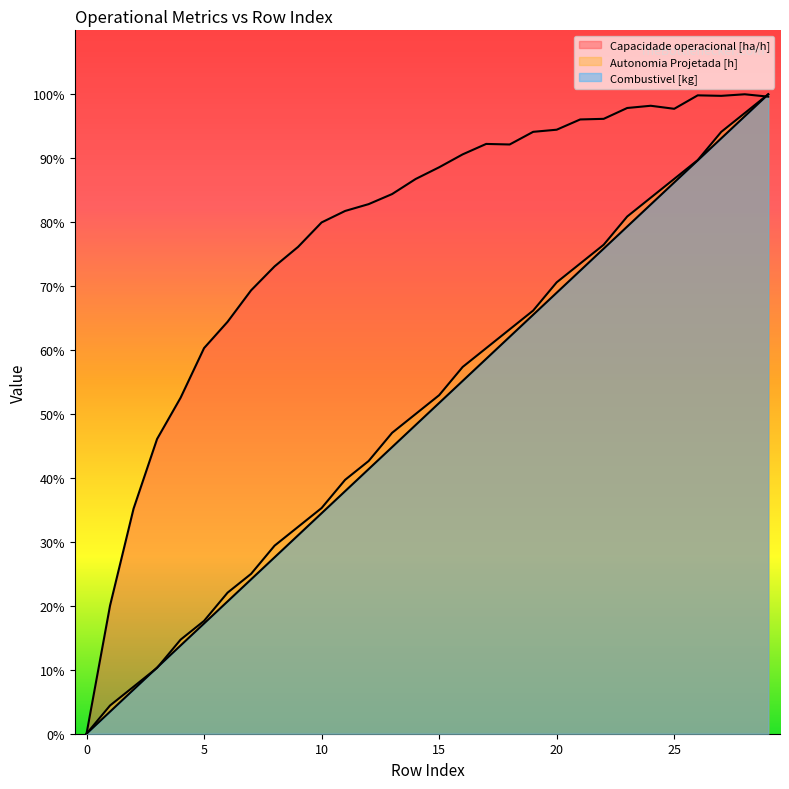

Reading right to left, transcribe all the data shown in this chart.

Capacidade operacional [ha/h]: 29=10.0	28=10.0	27=10.0	26=10.0	25=9.8	24=9.8	23=9.8	22=9.6	21=9.6	20=9.4	19=9.4	18=9.2	17=9.2	16=9.1	15=8.9	14=8.7	13=8.4	12=8.3	11=8.2	10=8.0	9=7.6	8=7.3	7=6.9	6=6.4	5=6.0	4=5.3	3=4.6	2=3.5	1=2.0	0=0.0
Autonomia Projetada [h]: 29=10.0	28=9.7	27=9.4	26=9.0	25=8.7	24=8.4	23=8.1	22=7.6	21=7.4	20=7.1	19=6.6	18=6.3	17=6.0	16=5.7	15=5.3	14=5.0	13=4.7	12=4.3	11=4.0	10=3.5	9=3.2	8=2.9	7=2.5	6=2.2	5=1.8	4=1.5	3=1.0	2=0.7	1=0.4	0=0.0
Combustivel [kg]: 29=10.0	28=9.7	27=9.3	26=9.0	25=8.6	24=8.3	23=7.9	22=7.6	21=7.2	20=6.9	19=6.6	18=6.2	17=5.9	16=5.5	15=5.2	14=4.8	13=4.5	12=4.1	11=3.8	10=3.4	9=3.1	8=2.8	7=2.4	6=2.1	5=1.7	4=1.4	3=1.0	2=0.7	1=0.3	0=0.0